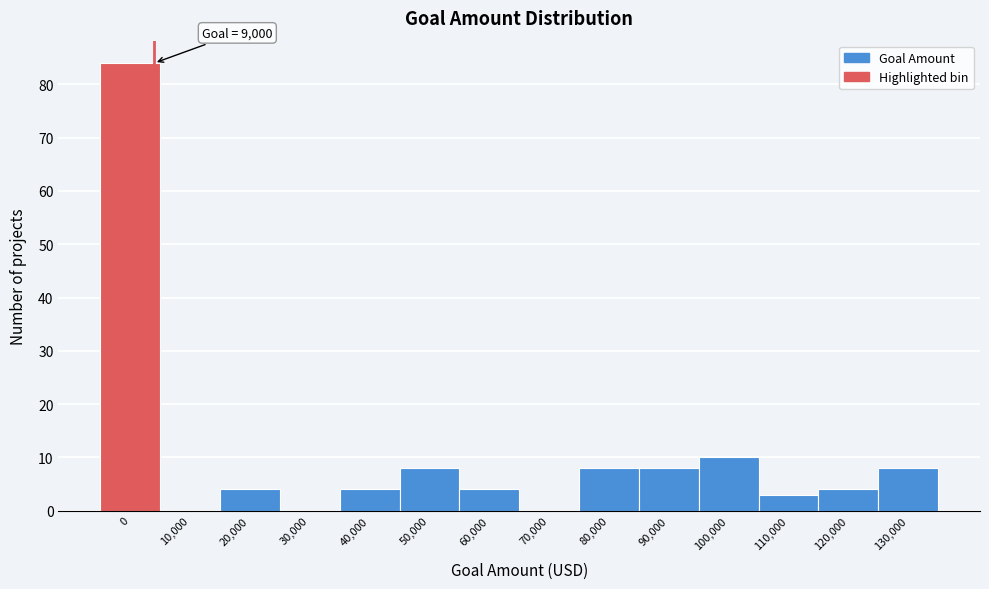

Reading right to left, what are all the values shown in this chart?

130,000=8	120,000=4	110,000=3	100,000=10	90,000=8	80,000=8	70,000=0	60,000=4	50,000=8	40,000=4	30,000=0	20,000=4	10,000=0	0=84